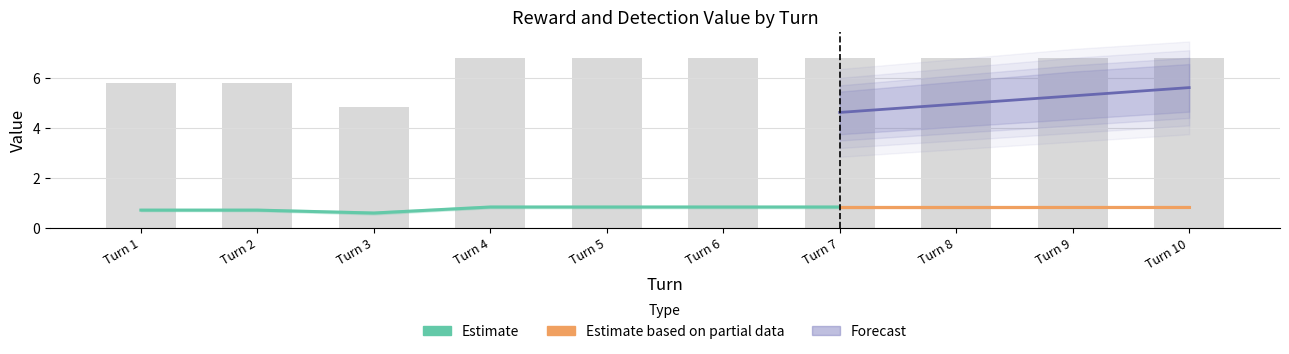

Is it true that the value at 4 is 6.8?

True